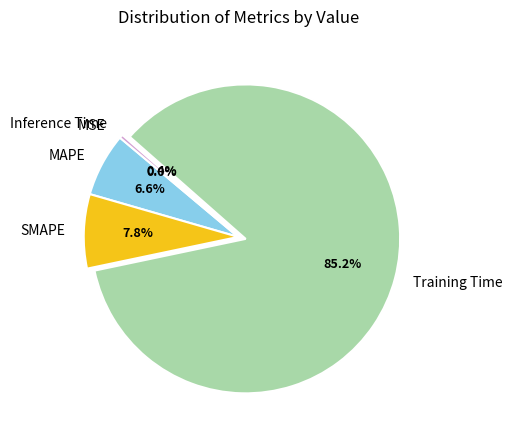

To the nearest percent, what is the difference between the largest and smallest slice percentages?

85%